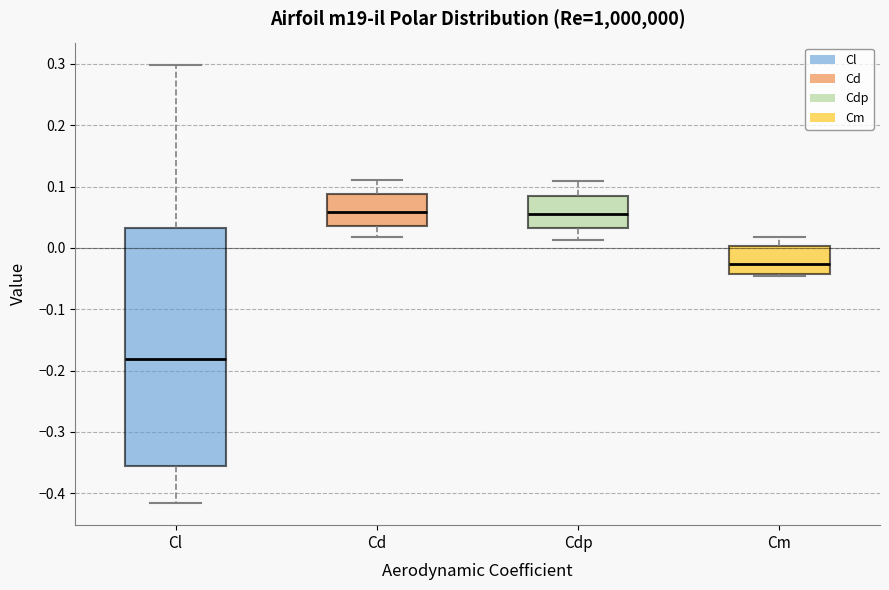

Reading left to right, transcribe this box plot: for each box, give where its median line is, the range the box spans, and where its two whiskers end, as read against the y-axis. The values are not printed on the chart, so give them approximately, as read against the axis.

Cl: median -0.18, box -0.36 to 0.03, whiskers -0.42 to 0.30
Cd: median 0.06, box 0.04 to 0.09, whiskers 0.02 to 0.11
Cdp: median 0.05, box 0.03 to 0.08, whiskers 0.01 to 0.11
Cm: median -0.03, box -0.04 to 0.00, whiskers -0.05 to 0.02